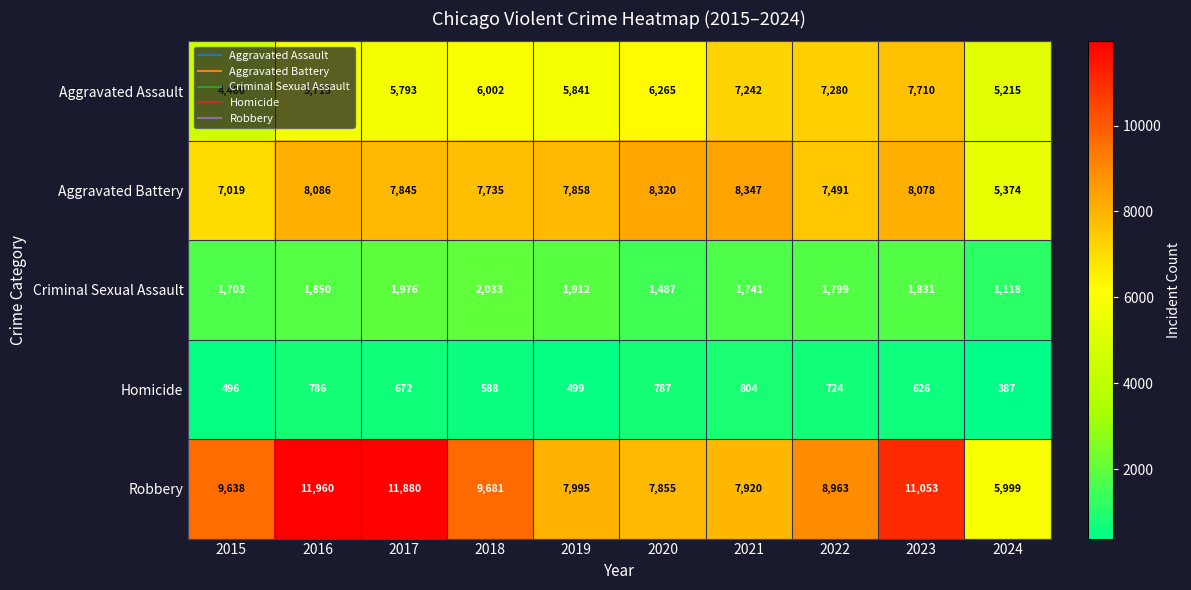

What is the minimum value shown in the chart?

387